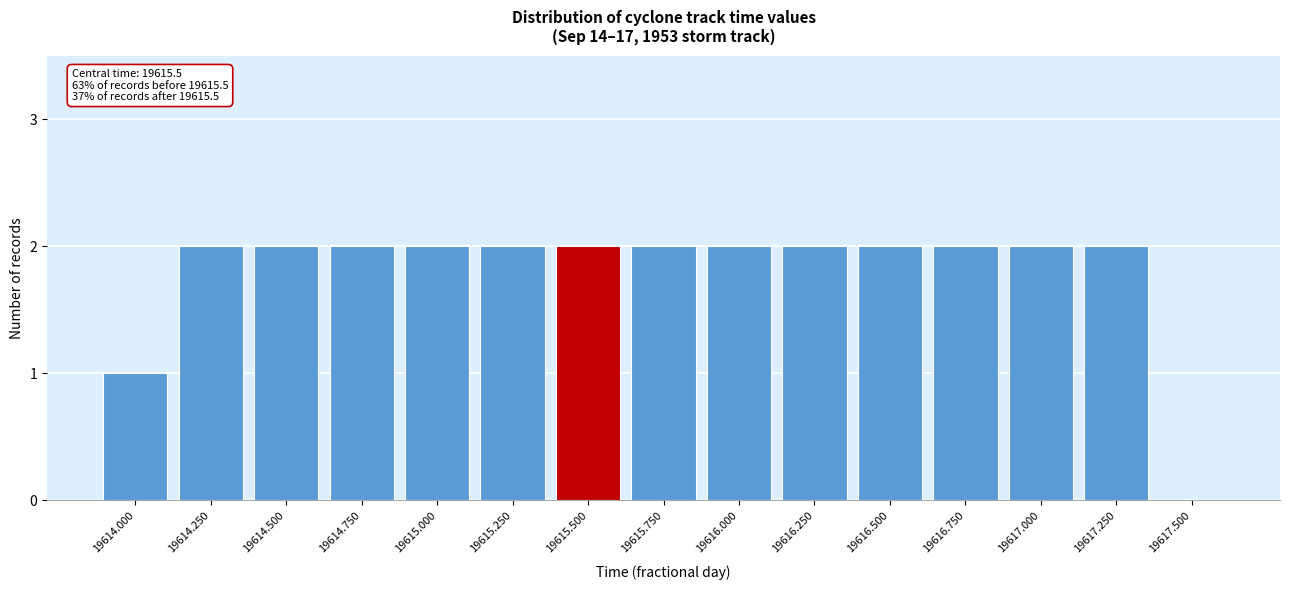

Reading left to right, transcribe all the data shown in this chart.

19614.000=1	19614.250=2	19614.500=2	19614.750=2	19615.000=2	19615.250=2	19615.500=2	19615.750=2	19616.000=2	19616.250=2	19616.500=2	19616.750=2	19617.000=2	19617.250=2	19617.500=0